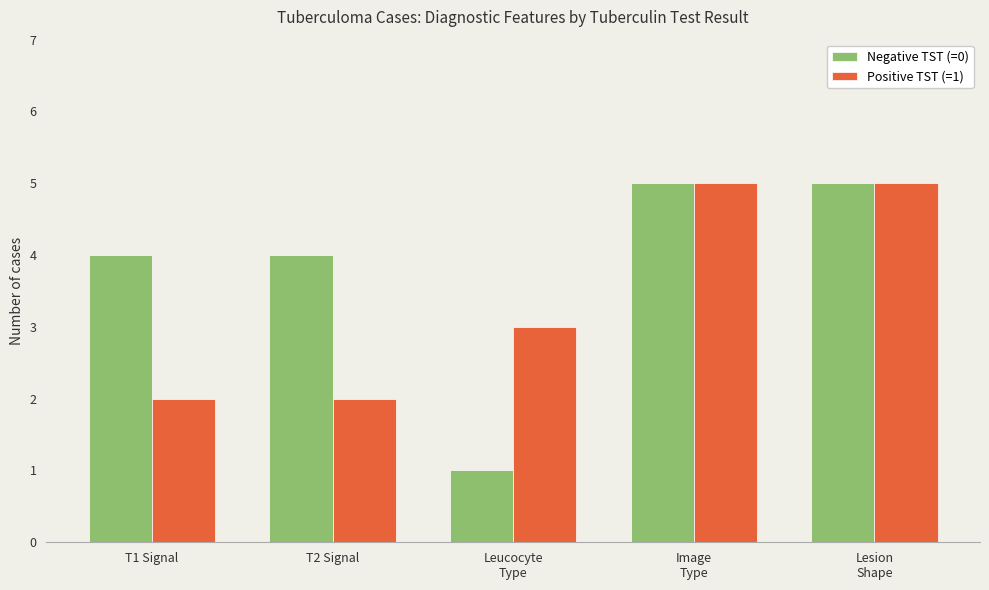

What is the approximate value of Positive TST (=1) at T1 Signal?

2